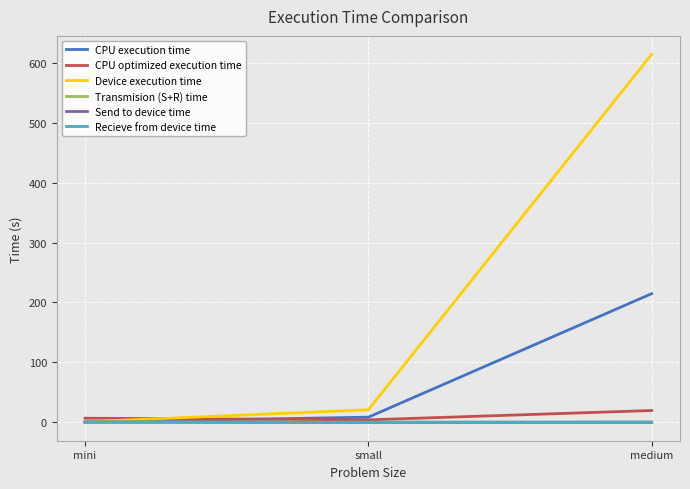

What is the difference between the maximum and minimum values in the Device execution time series?

612.7